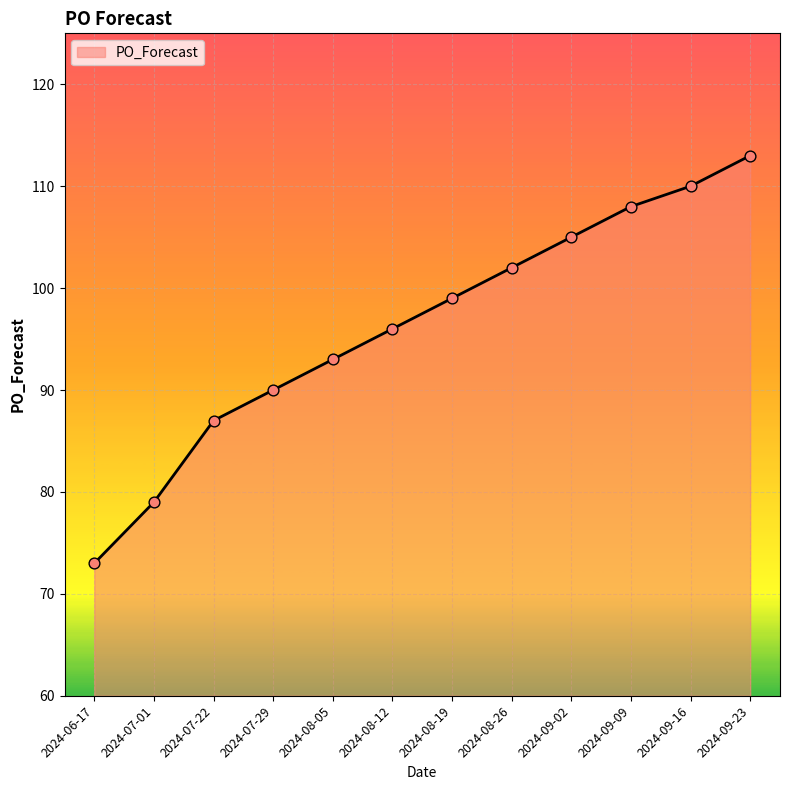

Between 2024-08-05 and 2024-07-29, which is larger?

2024-08-05